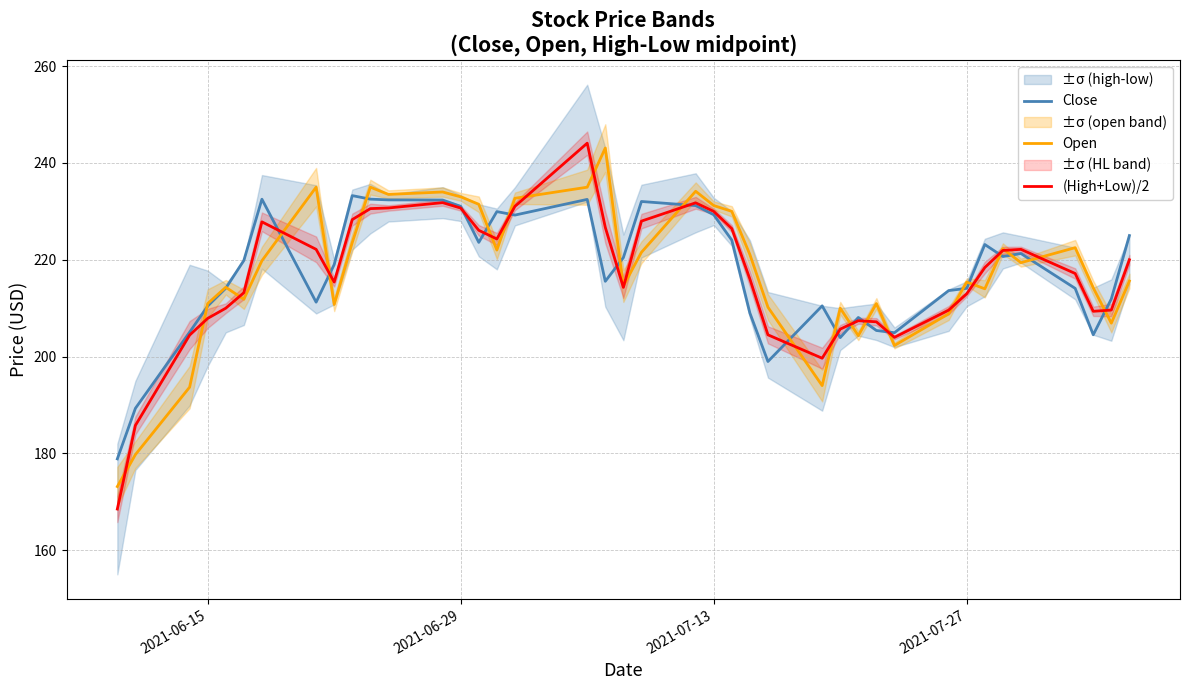

Reading left to right, list all the values displayed in this chart.

Close: 178.9	189.3	205.0	210.4	214.1	219.9	232.5	211.2	219.0	233.2	232.5	232.4	232.3	231.0	223.6	229.9	229.2	232.5	215.6	220.4	232.0	231.2	229.3	224.1	209.0	199.0	210.5	203.9	208.1	205.4	204.9	213.6	214.1	223.2	220.7	221.3	214.1	204.5	211.9	225.0
Open: 173.2	179.8	193.7	210.9	214.3	211.8	219.8	235.0	210.8	223.6	235.0	233.5	234.0	233.0	231.5	222.0	232.7	235.0	243.1	214.6	221.5	234.2	231.2	230.0	221.1	210.2	194.0	210.0	204.3	210.9	202.3	208.8	215.4	214.0	222.3	219.4	222.5	214.2	206.9	215.6
(High+Low)/2: 168.5	185.8	204.4	207.9	210.0	213.2	227.8	222.2	215.4	228.3	230.6	230.7	231.8	230.7	226.1	224.3	231.0	244.1	226.7	214.3	228.0	231.8	230.0	226.4	216.0	204.5	199.7	205.7	207.4	207.2	204.0	209.6	213.0	218.4	221.9	222.2	217.2	209.4	209.6	220.0